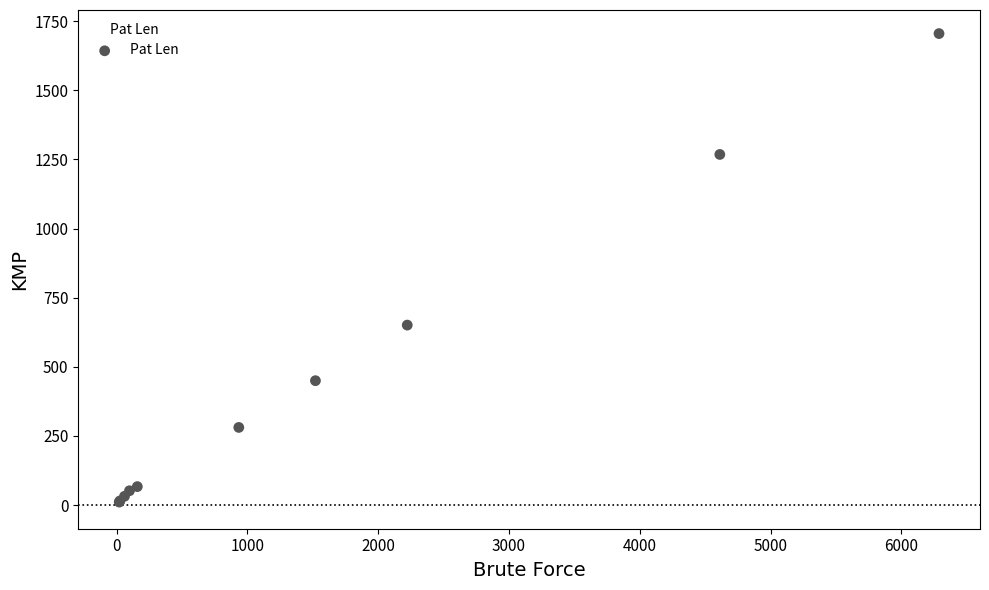

What Y value in the scatter plot is closest to 858?

651